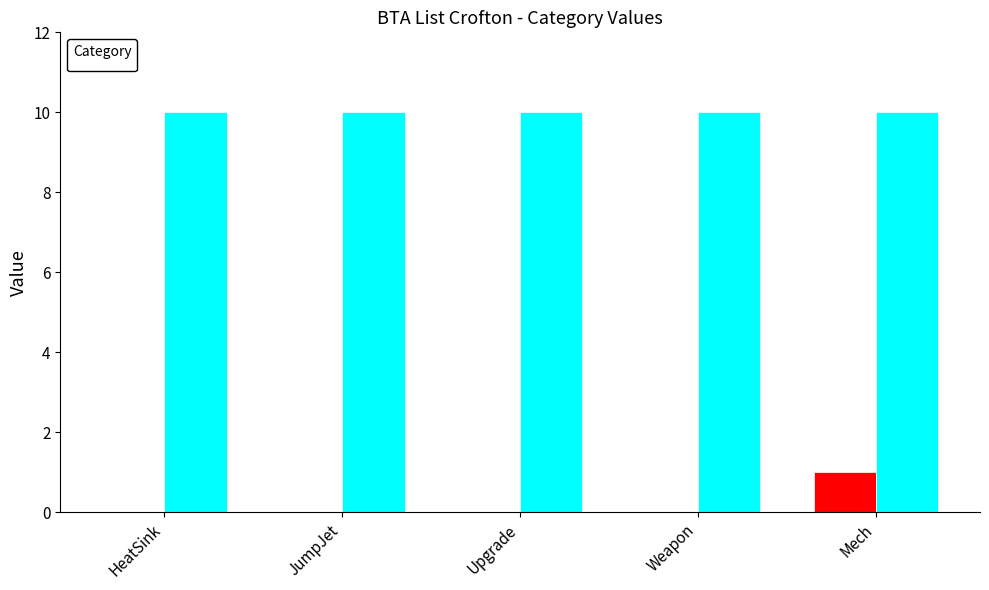

Read the value at Mech.

1